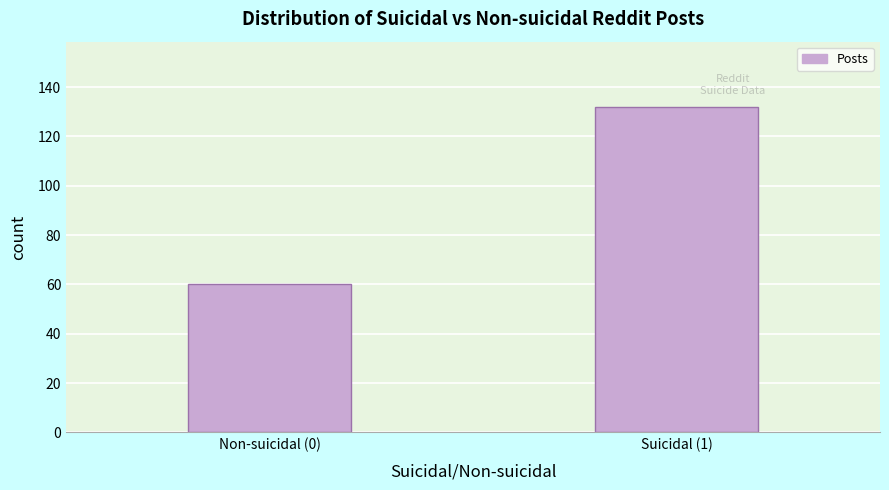

Reading left to right, extract all data points from this chart.

60	132